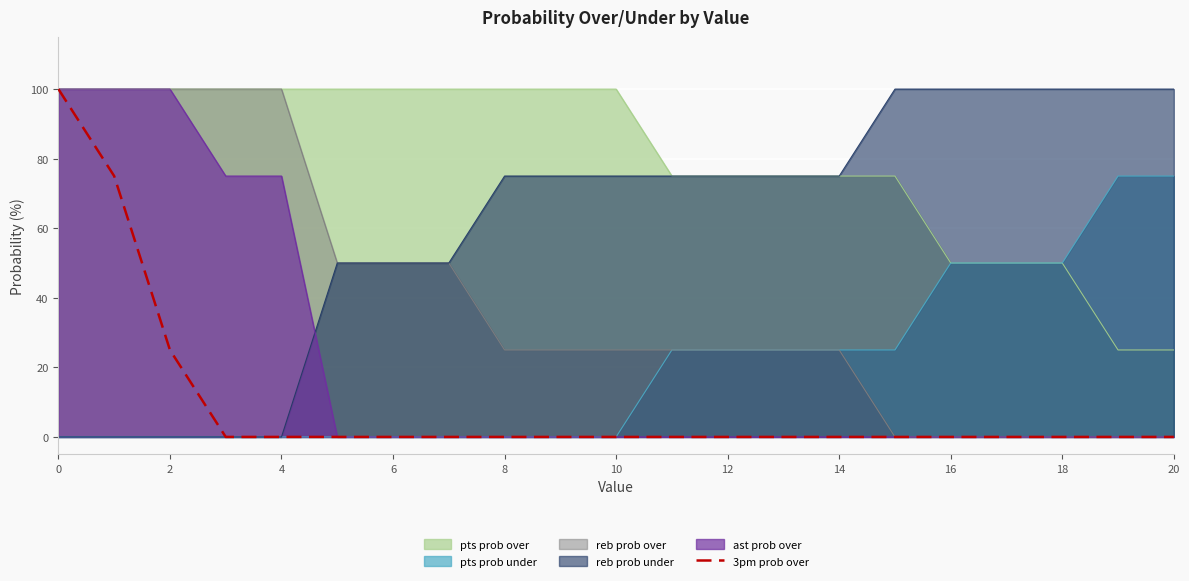

What is the greatest value displayed?

100